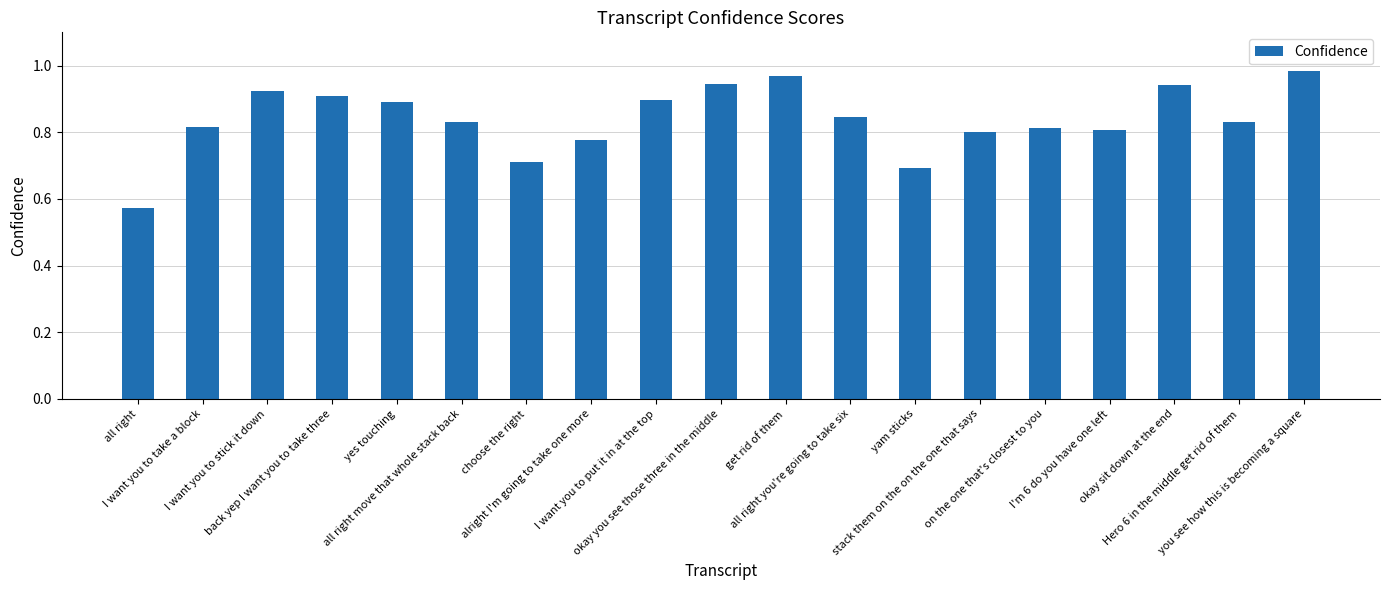

What is the difference between the second highest and second lowest values?

0.3